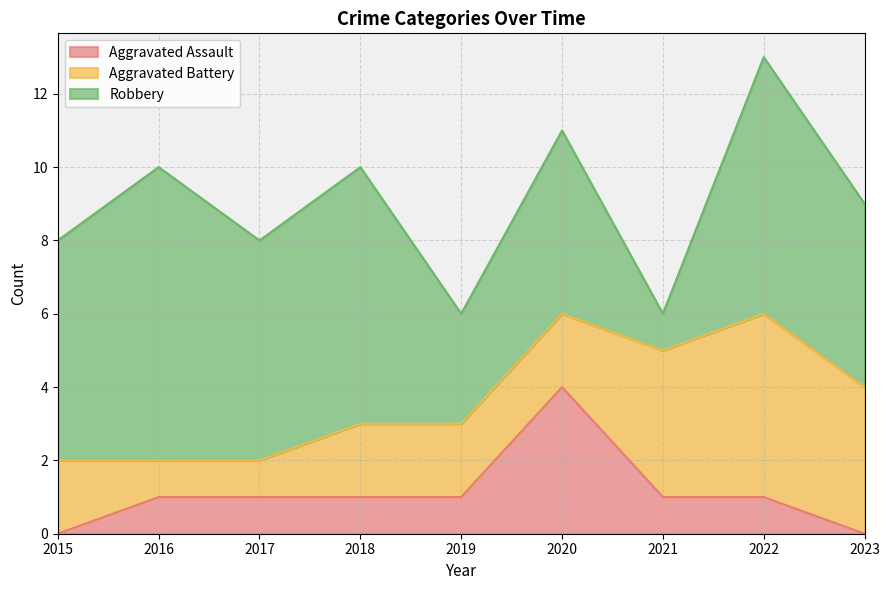

Reading right to left, transcribe all the data shown in this chart.

Aggravated Assault: 0	1	1	4	1	1	1	1	0
Aggravated Battery: 4	5	4	2	2	2	1	1	2
Robbery: 5	7	1	5	3	7	6	8	6